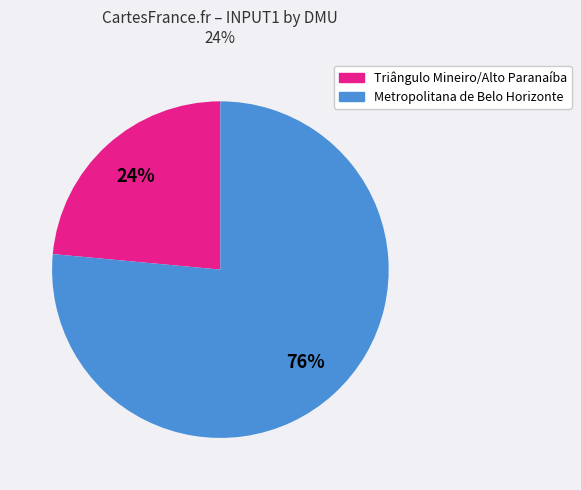

How many segments does this pie chart have?

2